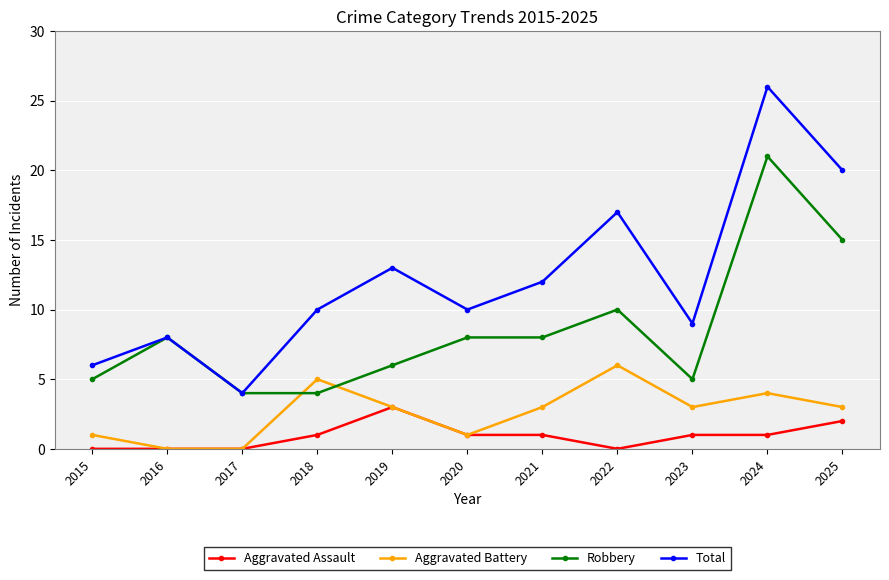

What is the difference between the second highest and minimum values in the Aggravated Assault series?

2